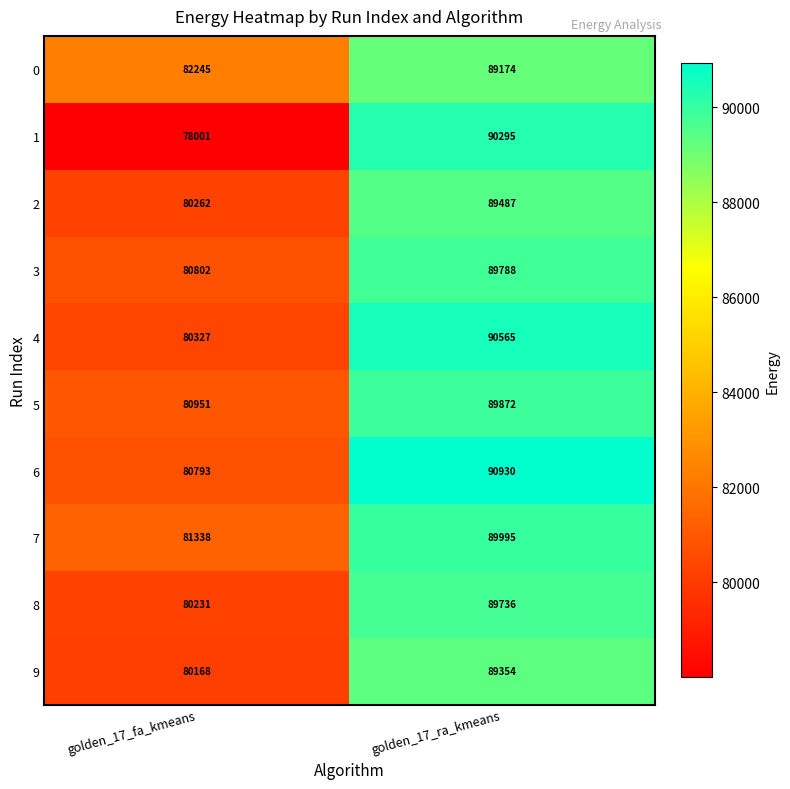

At which label is 9 closest to 84761?

golden_17_fa_kmeans